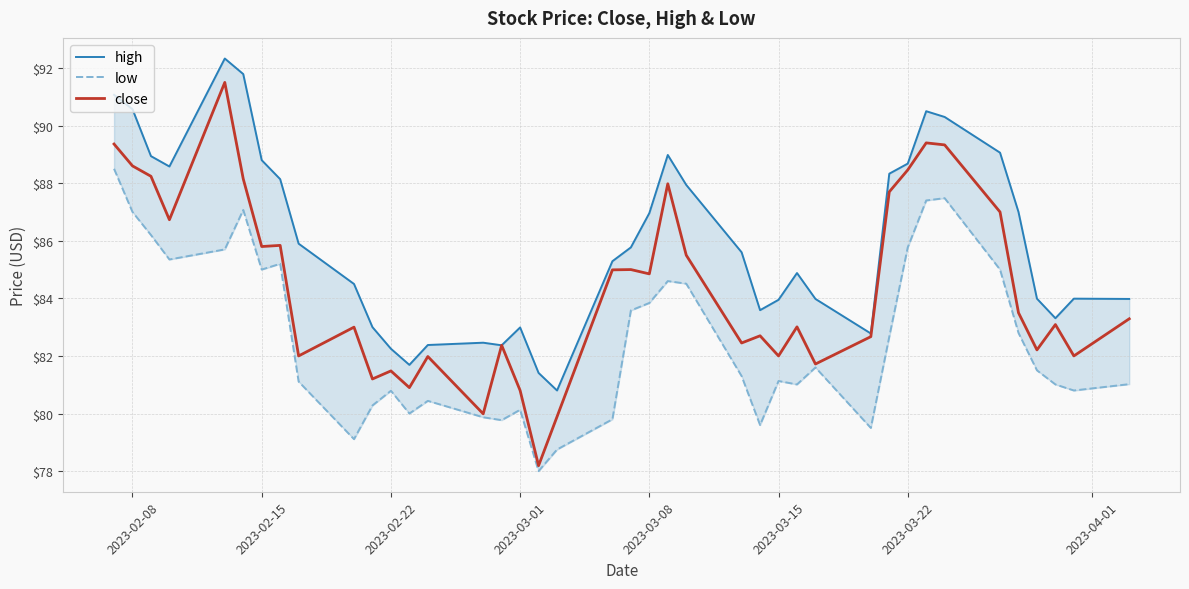

The value of close at 2023-03-01 is 56.0. True or false?

False